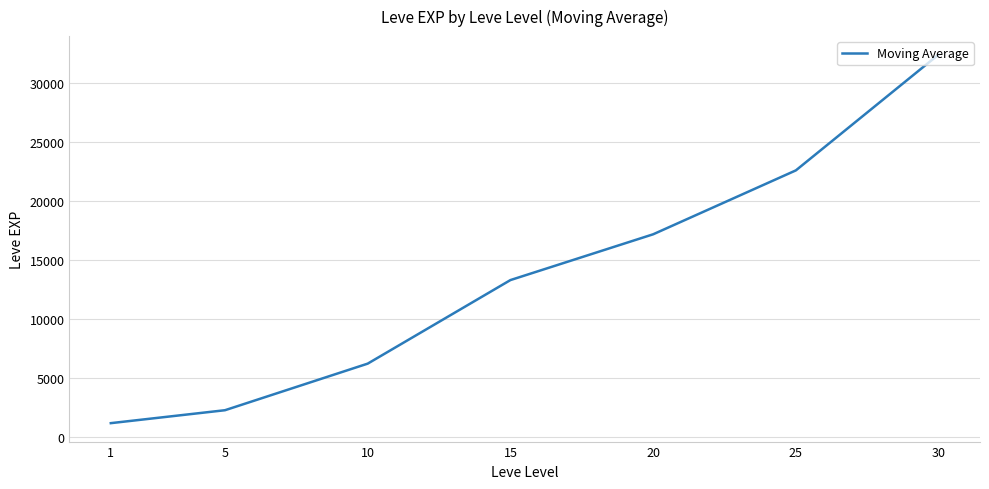

At which label is the value closest to 16828?

20